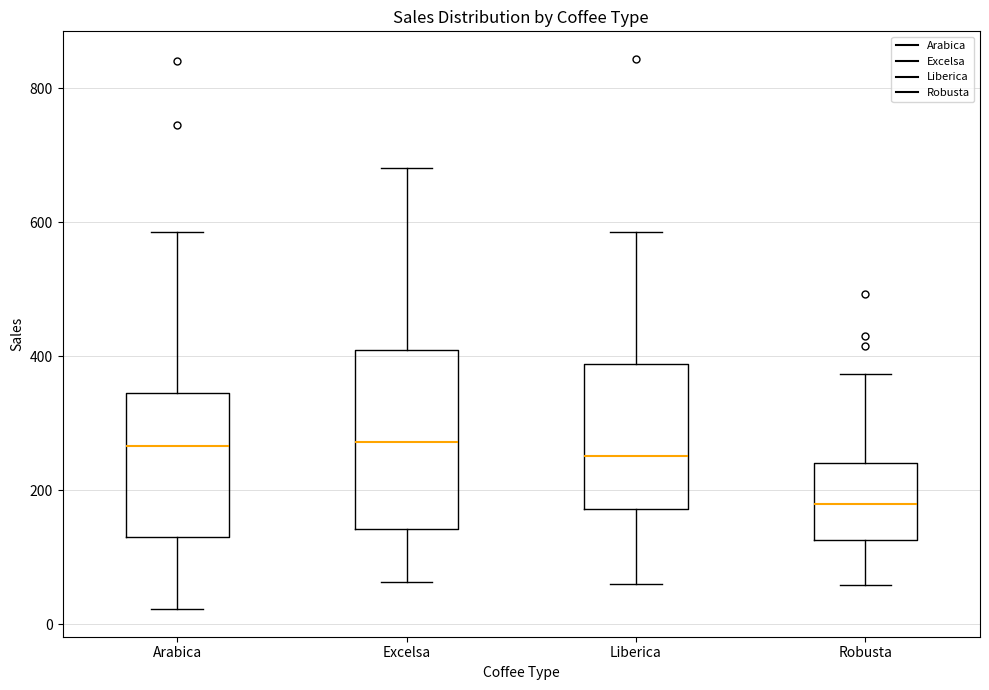

Which box is the tallest, from its lower edge to its upper edge?

Excelsa